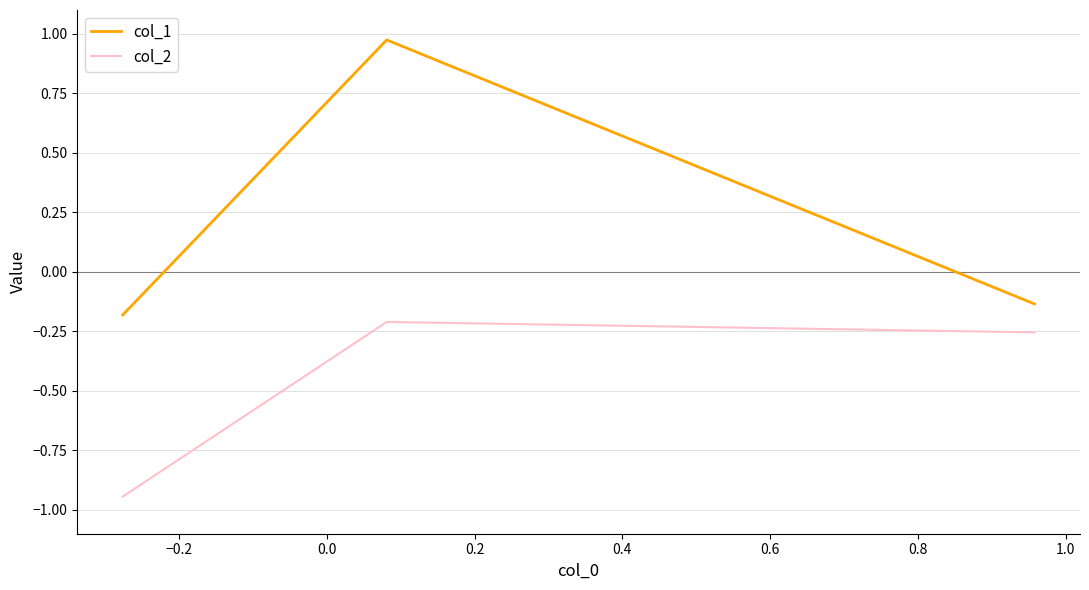

Which series has the widest spread of values?

col_1